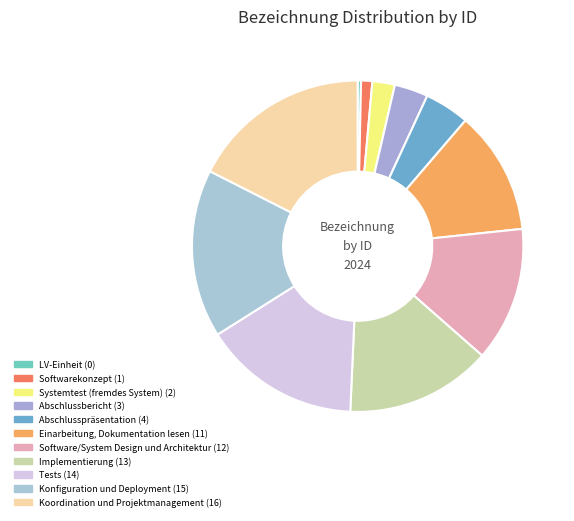

To the nearest percent, what is the difference between the largest and smallest slice percentages?

18%